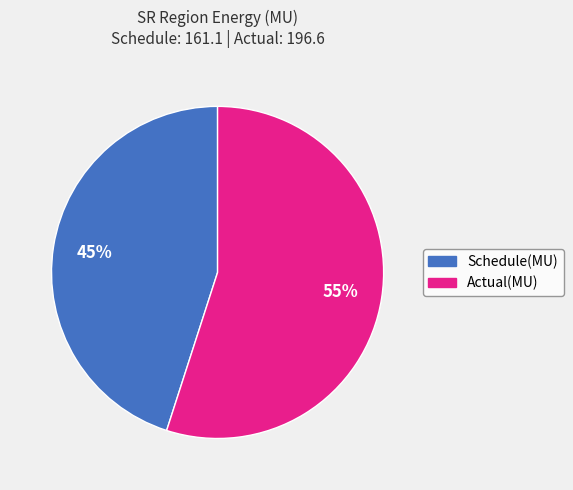

Rank the categories by value from highest to lowest.

Actual(MU), Schedule(MU)